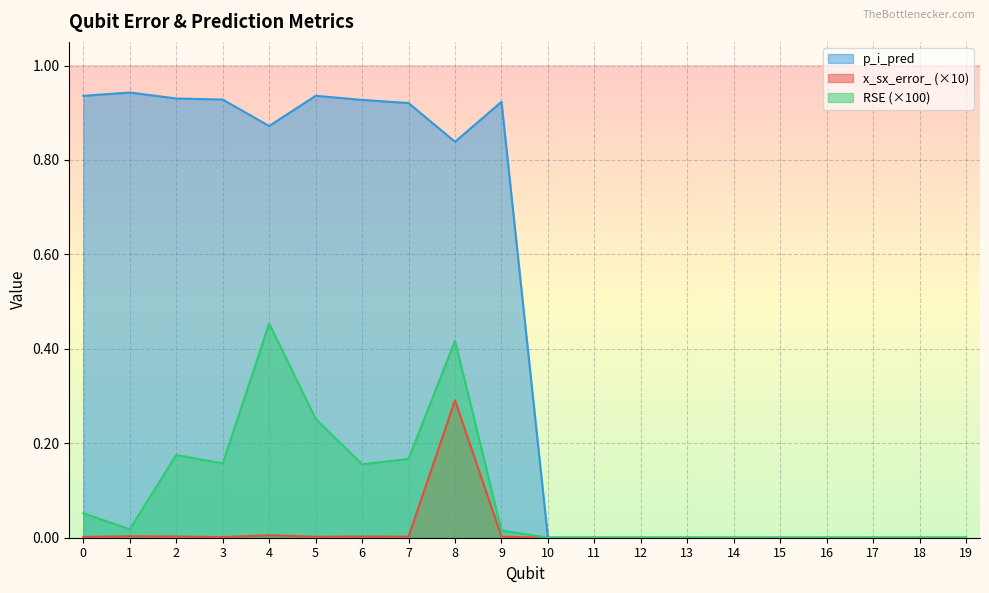

True or false: p_i_pred and x_sx_error_ cross at least once.

False